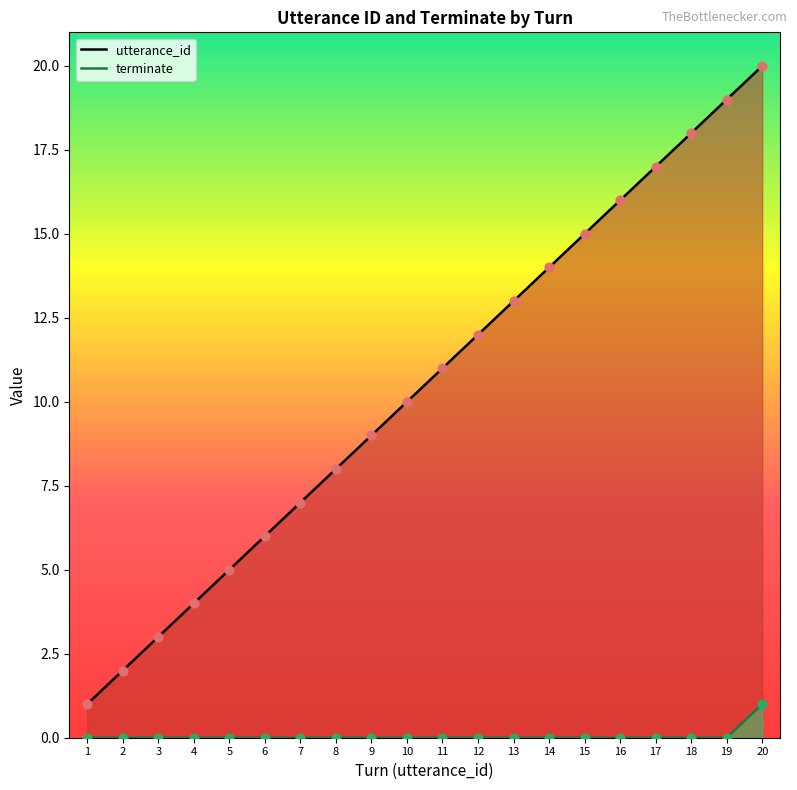

Which series has the largest total across all categories?

utterance_id